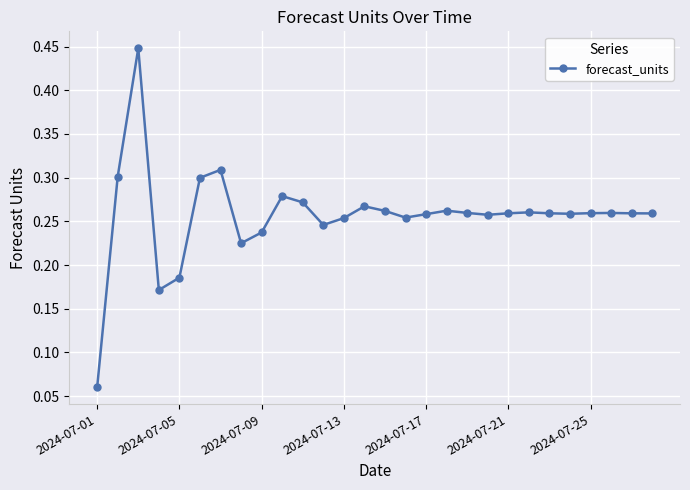

What is the sum of all values?

7.2